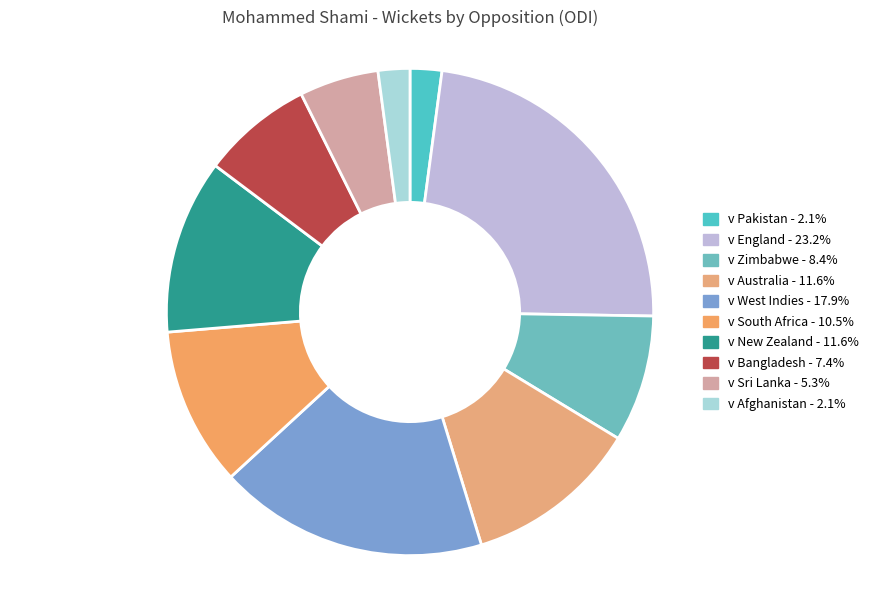

What is the ratio of the value at v Australia to the value at v South Africa?

1.1